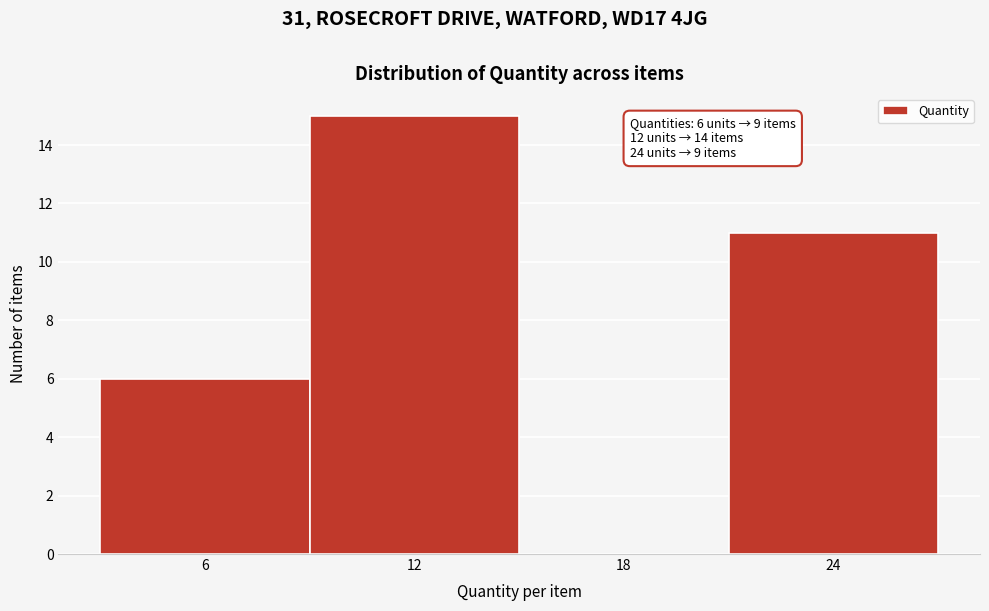

Over which range of the x-axis is the bar tallest?

9 to 15